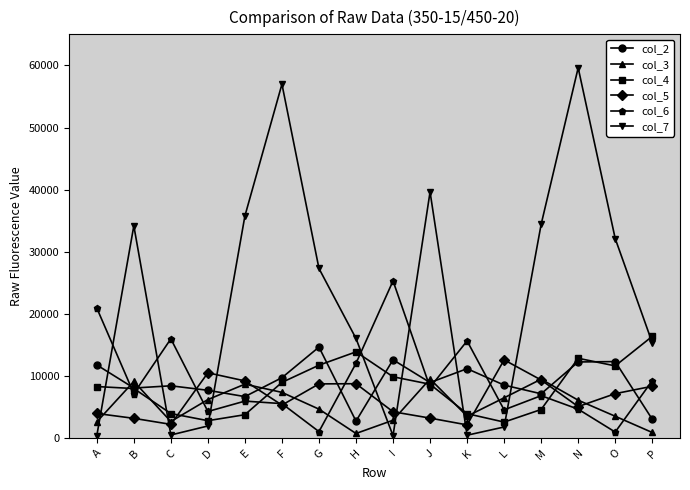

What are all the series names shown in the legend?

col_2, col_3, col_4, col_5, col_6, col_7